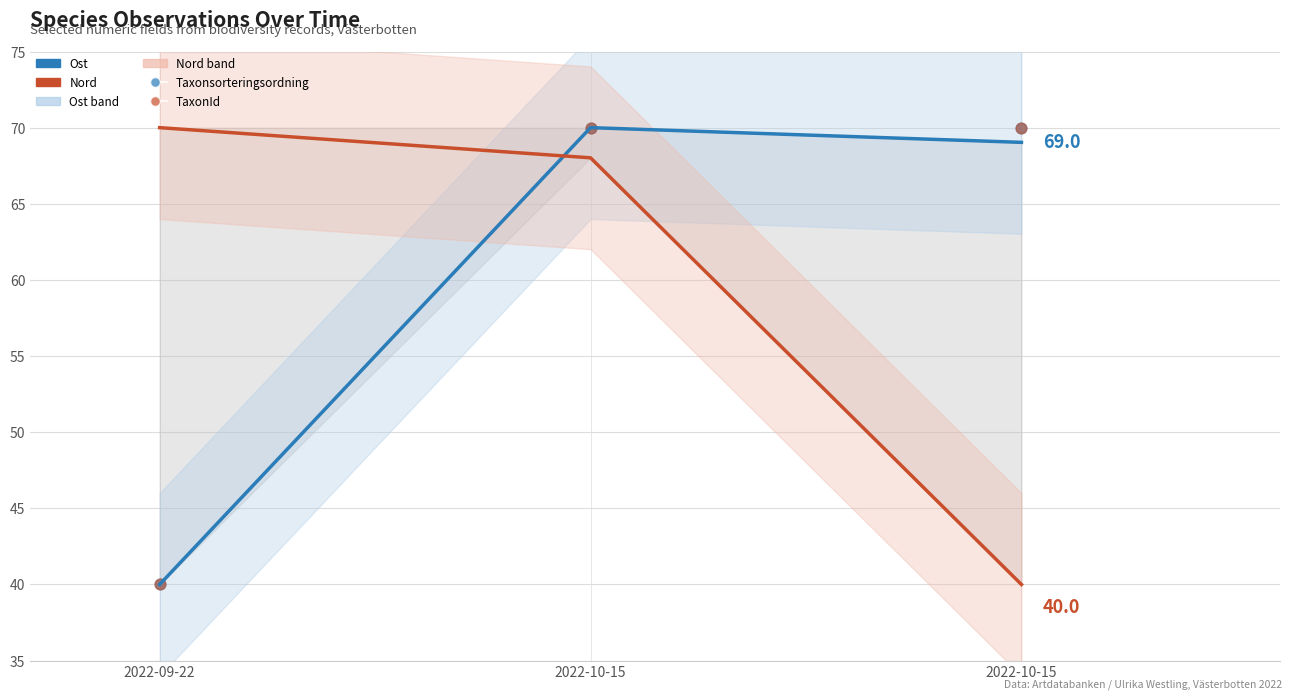

Which series contains the highest Y value?

Ost